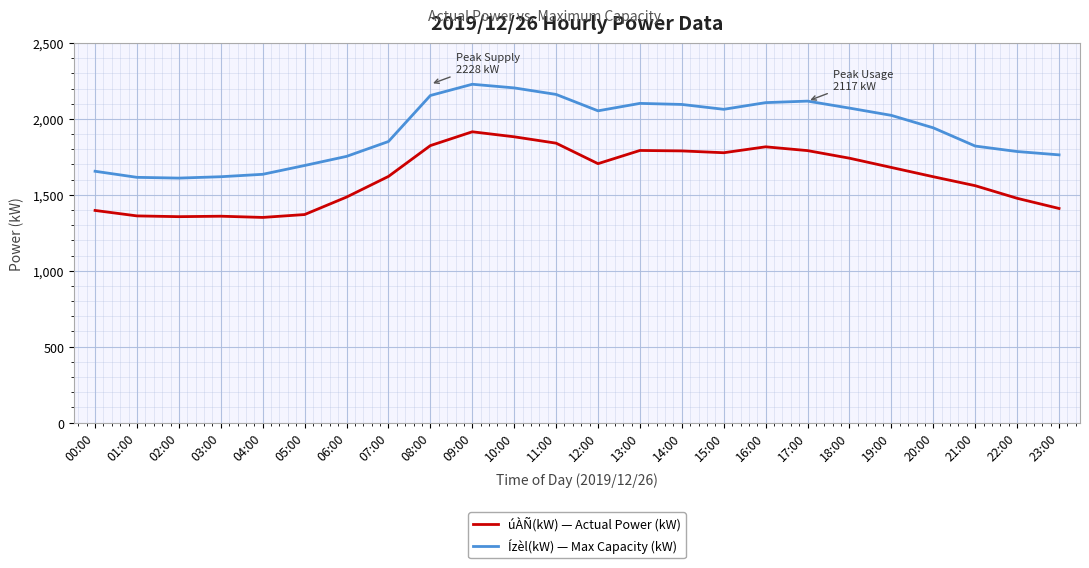

True or false: Ízèl(kW) — Max Capacity (kW) and úÀÑ(kW) — Actual Power (kW) cross at least once.

False